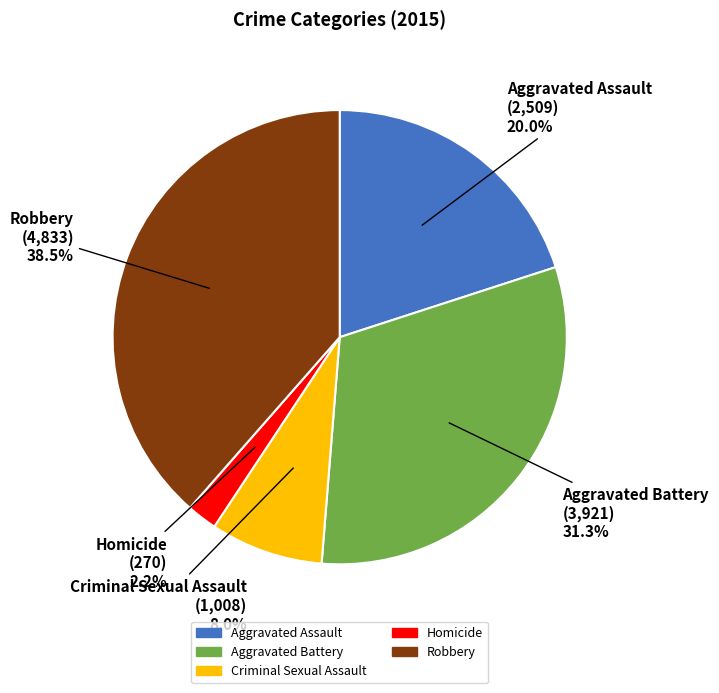

What percentage is the Criminal Sexual Assault slice, to the nearest percent?

8%